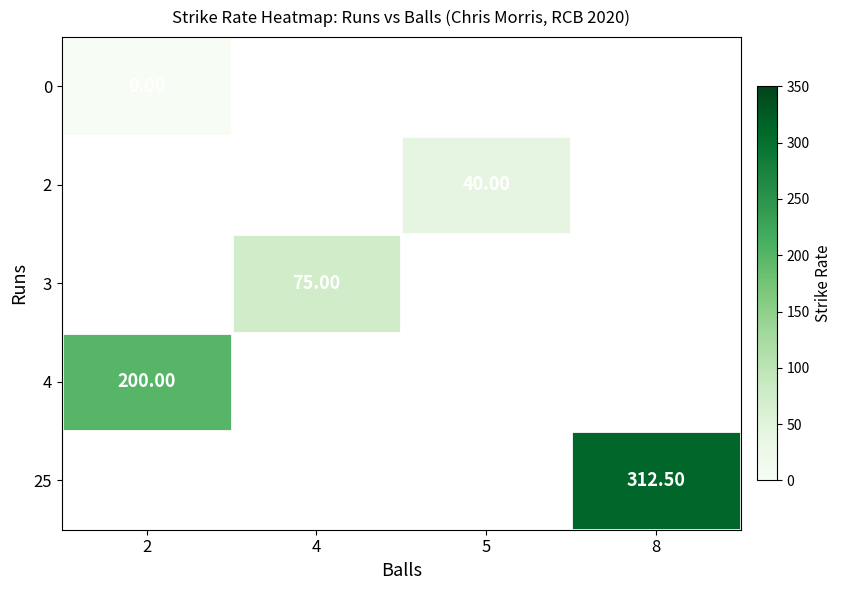

Which category has the lowest value across all series?

2